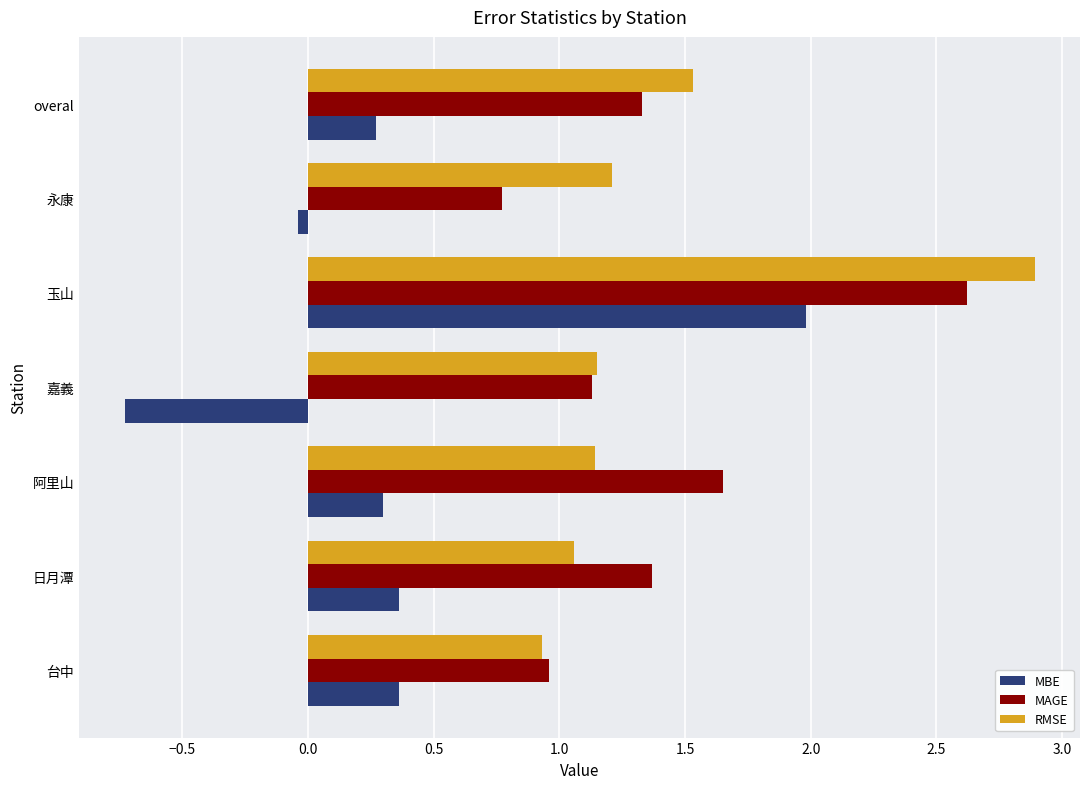

What is the difference between the maximum and second lowest values in the RMSE series?

1.8